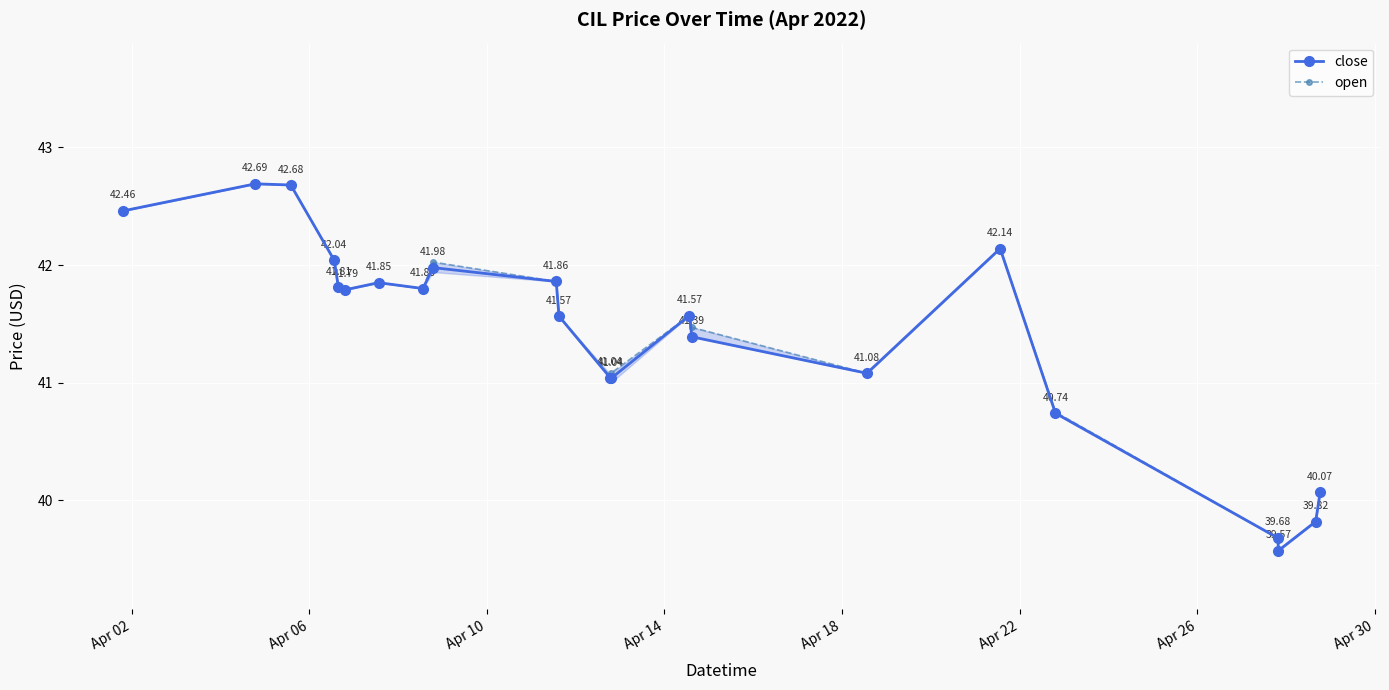

List the series in order of their overall mean, lowest first.

close, open